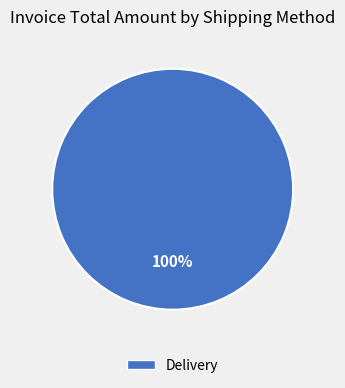

Is there any slice that represents more than half of the pie?

Yes